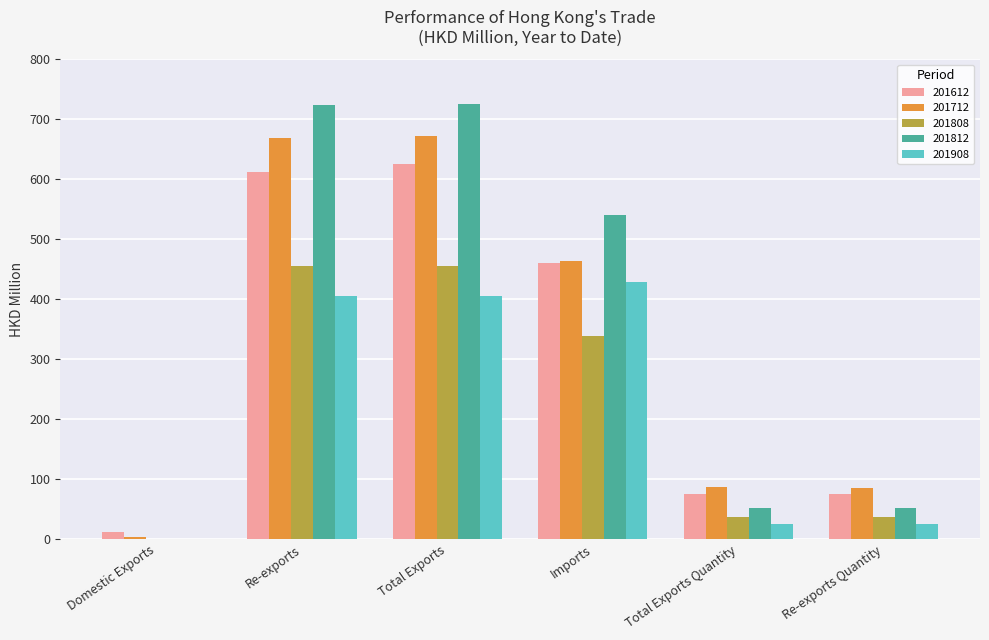

Are the bars horizontal?

No